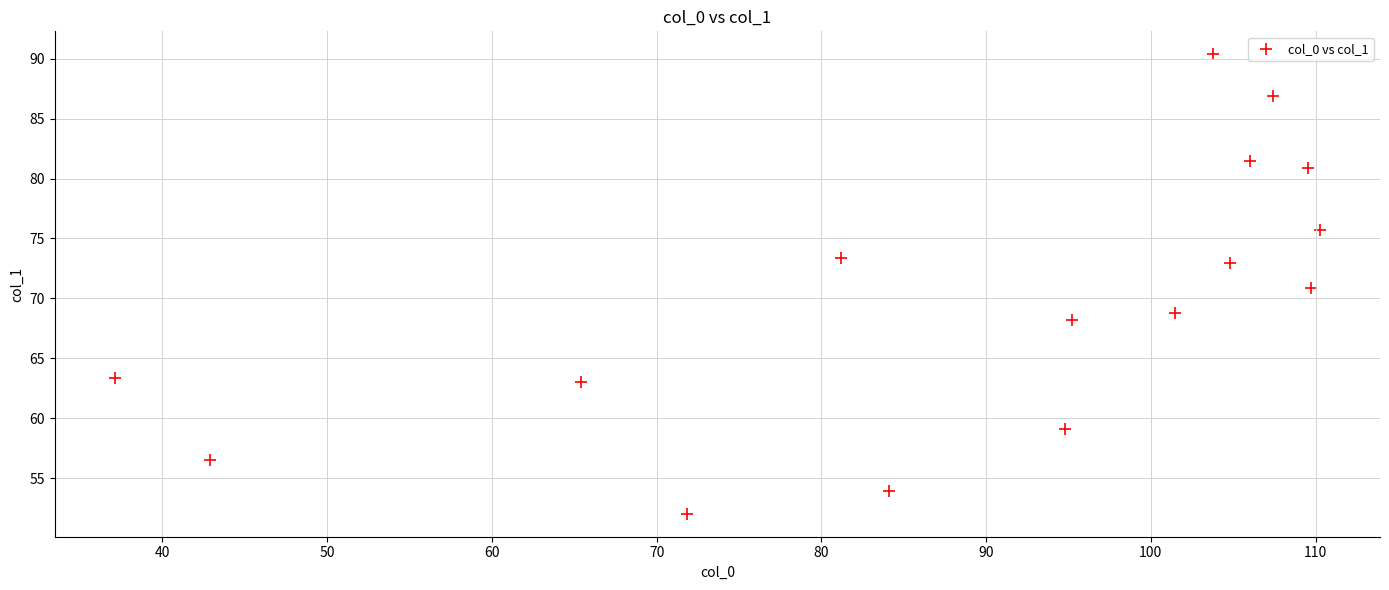

What is the range of X values (max minus min)?

73.1